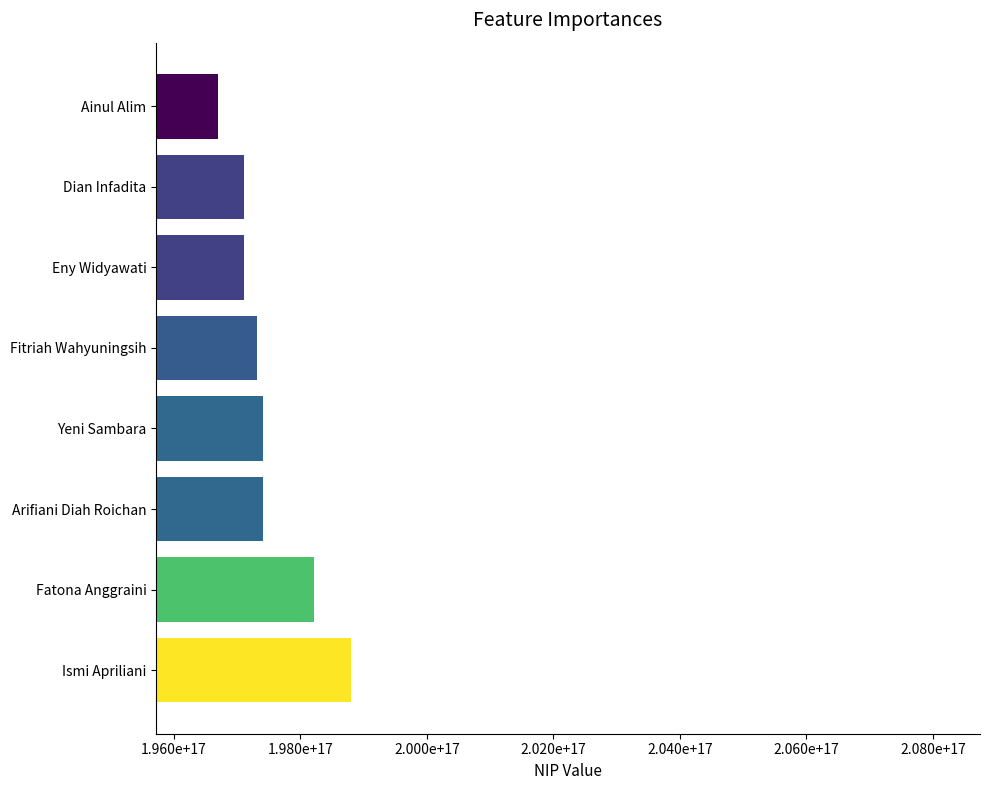

Are the bars horizontal?

Yes